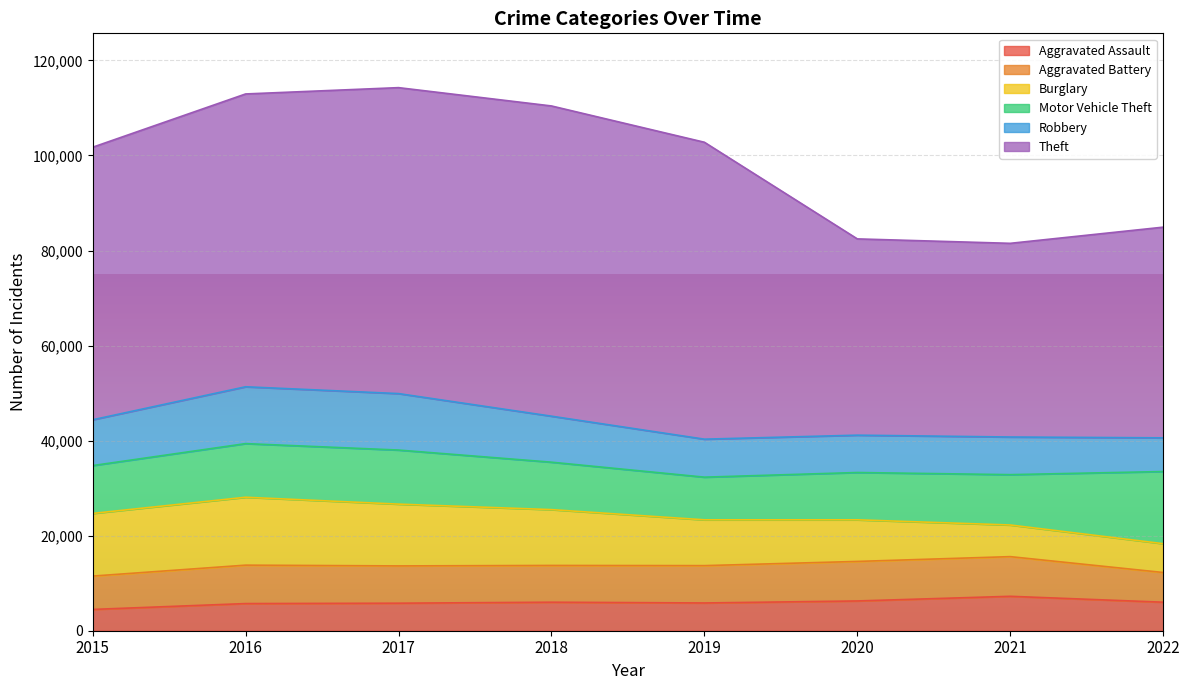

List the labels in order of Motor Vehicle Theft value, largest first.

2022, 2017, 2016, 2021, 2015, 2018, 2020, 2019